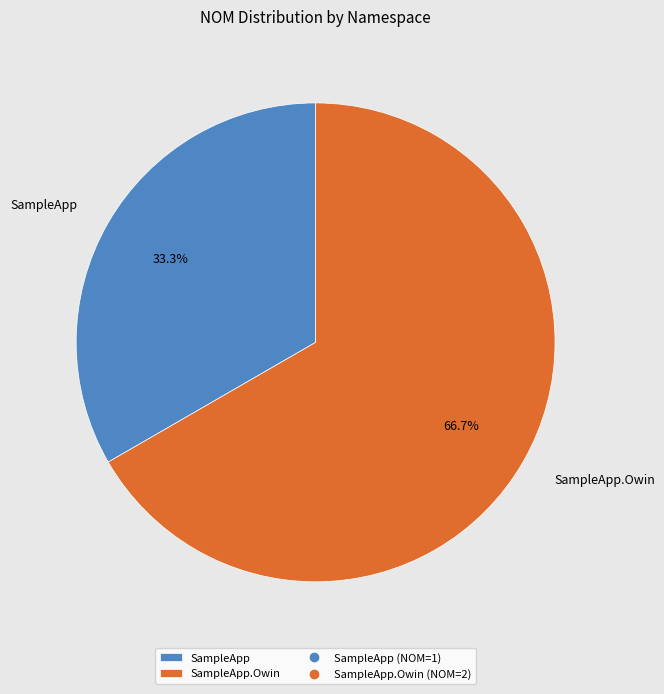

Which has a higher value, SampleApp.Owin or SampleApp?

SampleApp.Owin